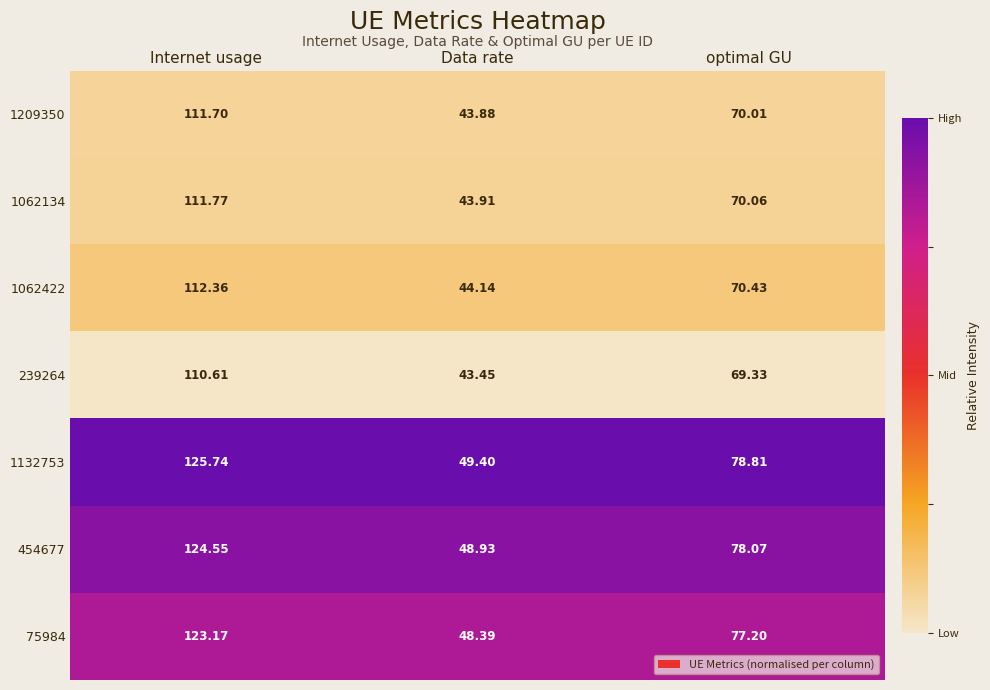

Which label corresponds to the smallest value in the chart?

Data rate